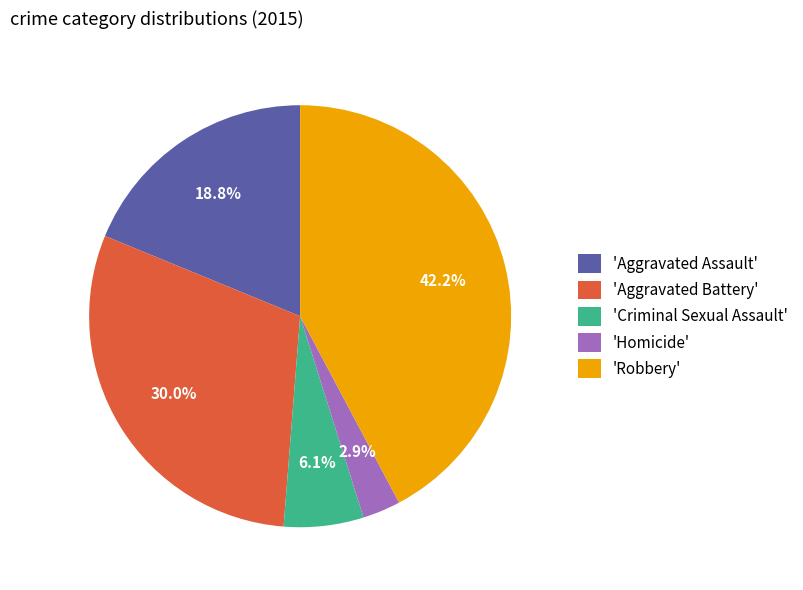

Which category has the biggest portion of the pie?

'Robbery'